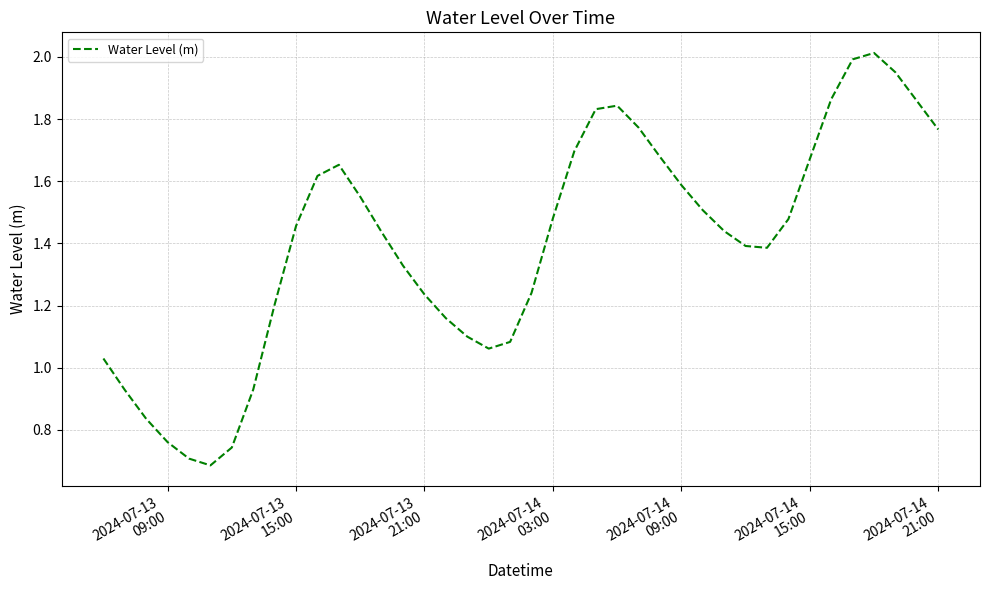

Does the chart have visible grid lines?

Yes